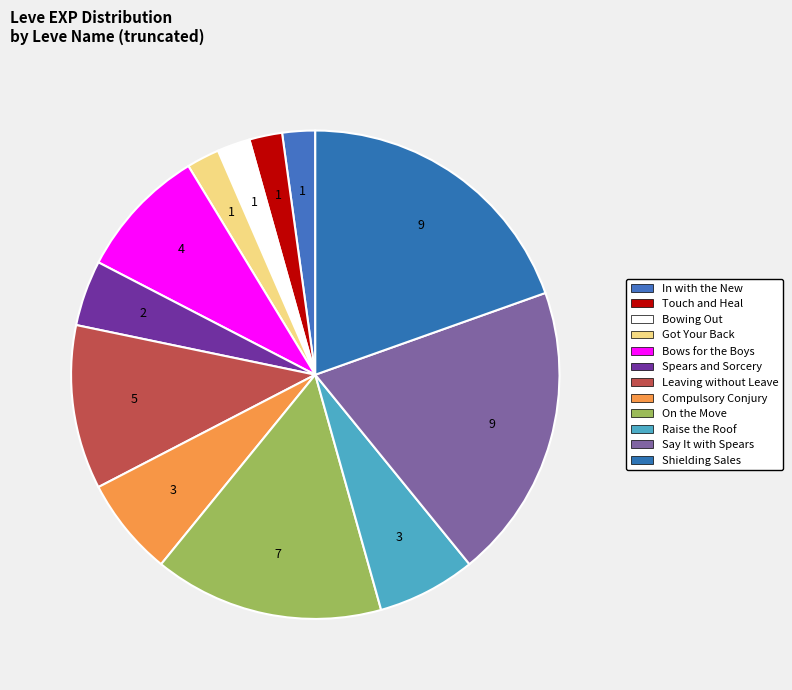

True or false: Compulsory Conjury accounts for 7% of the total.

True